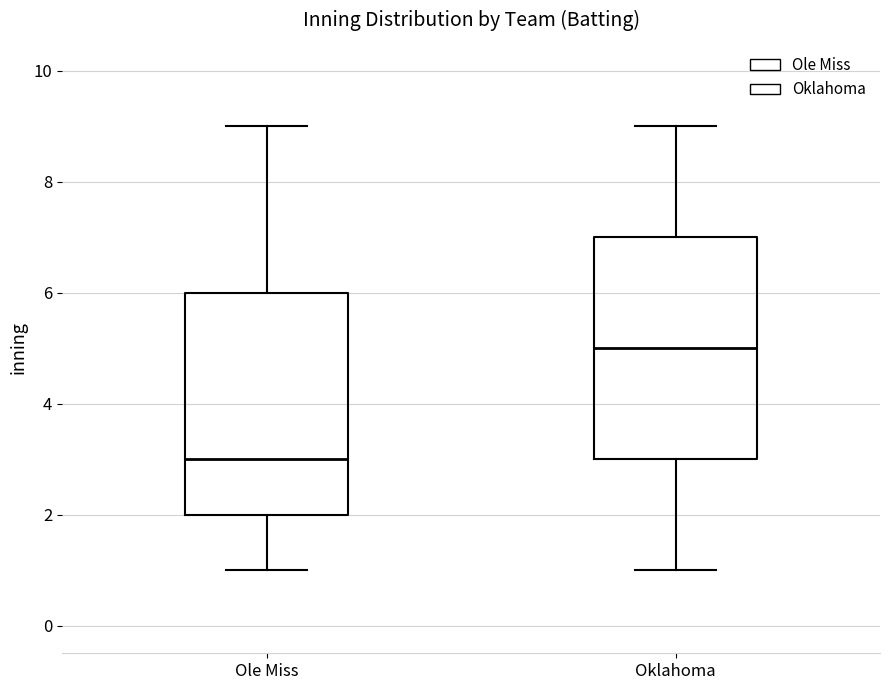

Reading left to right, read every box against the y-axis: the position of its median line, the range the box covers, and the ends of its whiskers. The values are not printed on the chart, so give them approximately, as read against the axis.

Ole Miss: median 3, box 2 to 6, whiskers 1 to 9
Oklahoma: median 5, box 3 to 7, whiskers 1 to 9